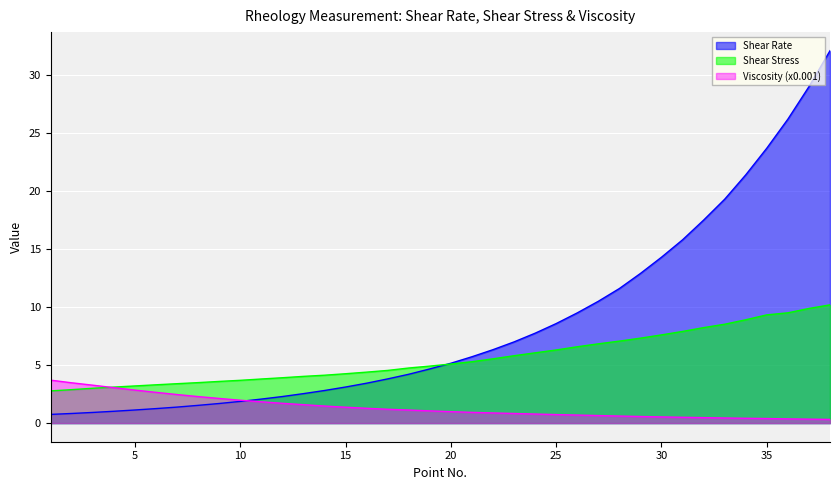

What value does the Shear Stress series have at 35?

9.3